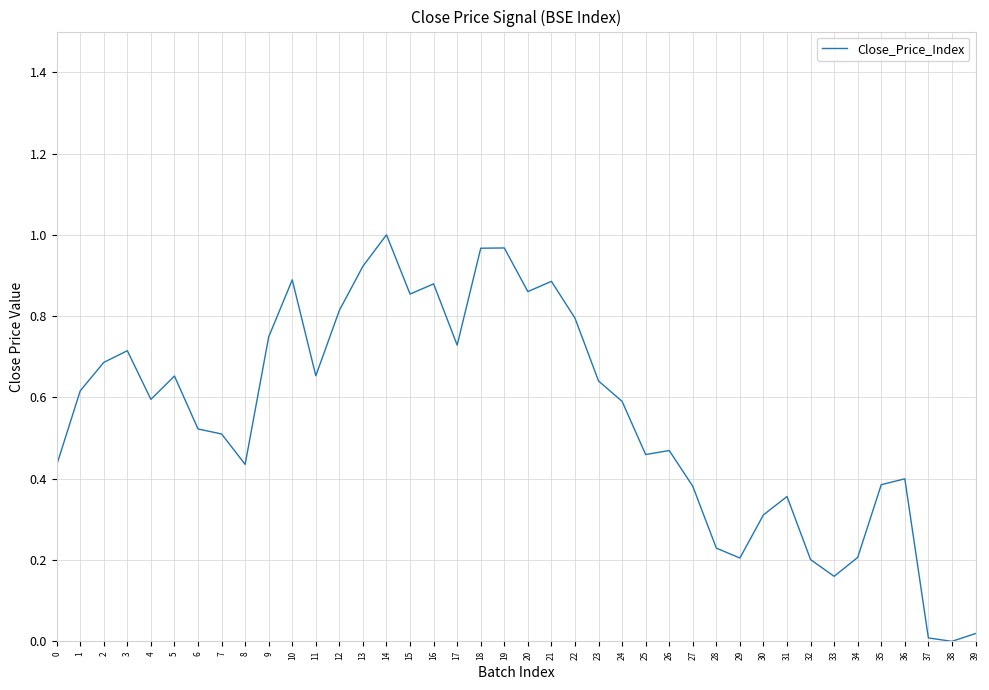

The value at 4 is 0.6. True or false?

True